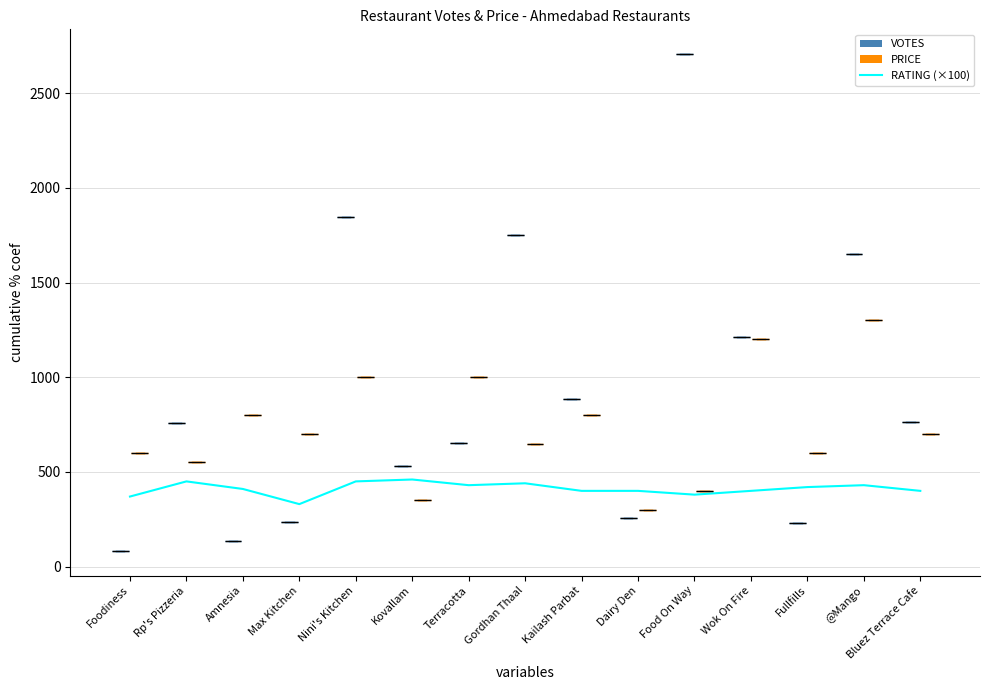

What is the difference between the maximum and minimum values?

130.0